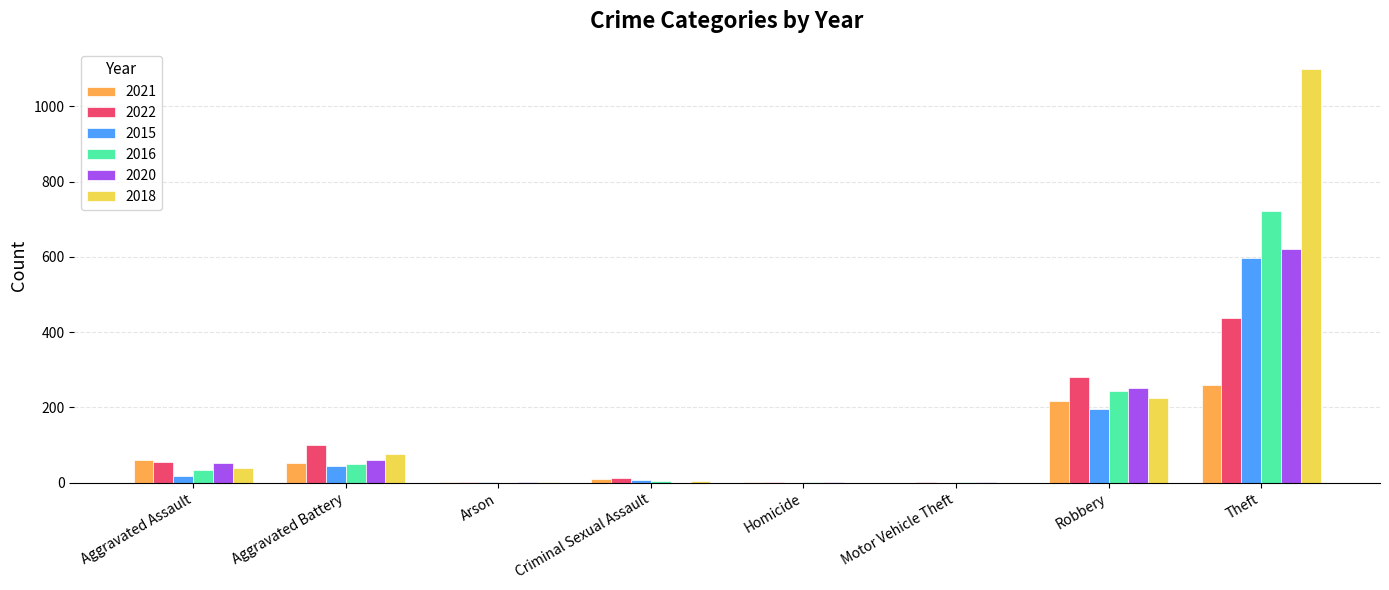

What is the sum of all 2015 values?

866